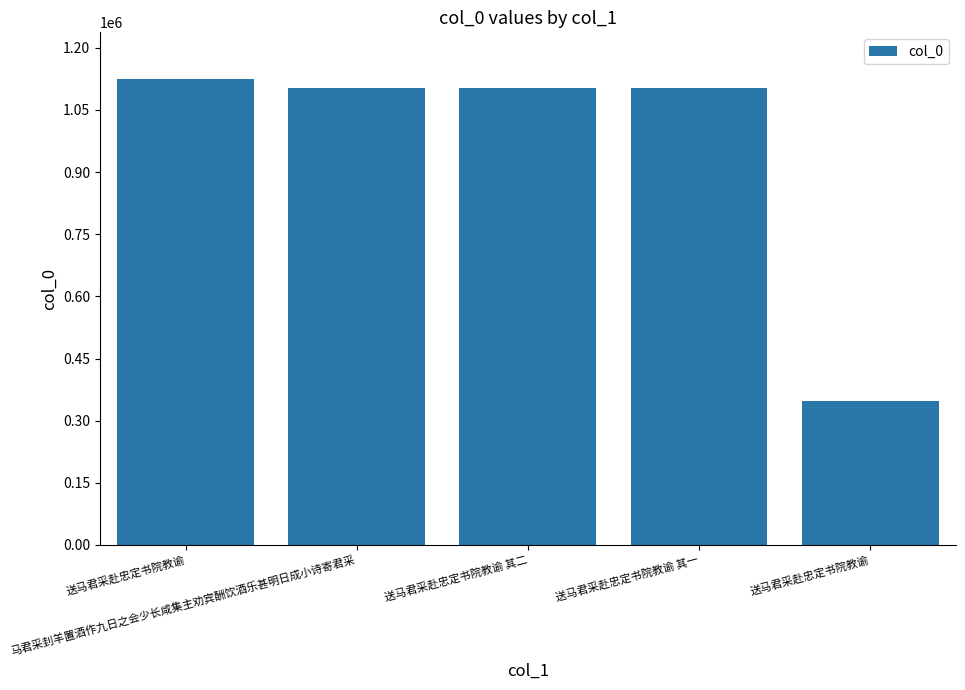

How many series are shown in this chart?

1